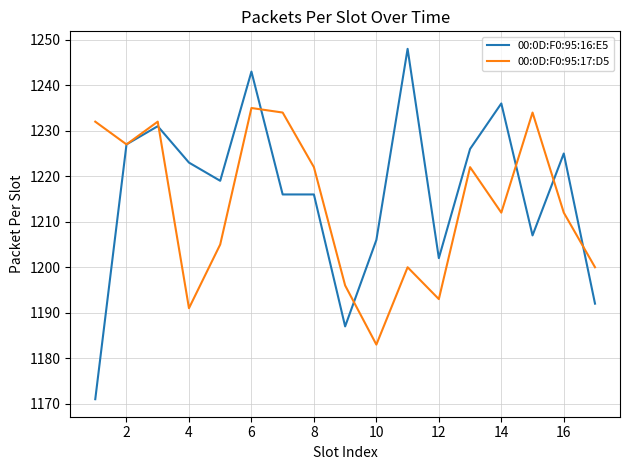

True or false: 00:0D:F0:95:16:E5 and 00:0D:F0:95:17:D5 cross at least once.

True